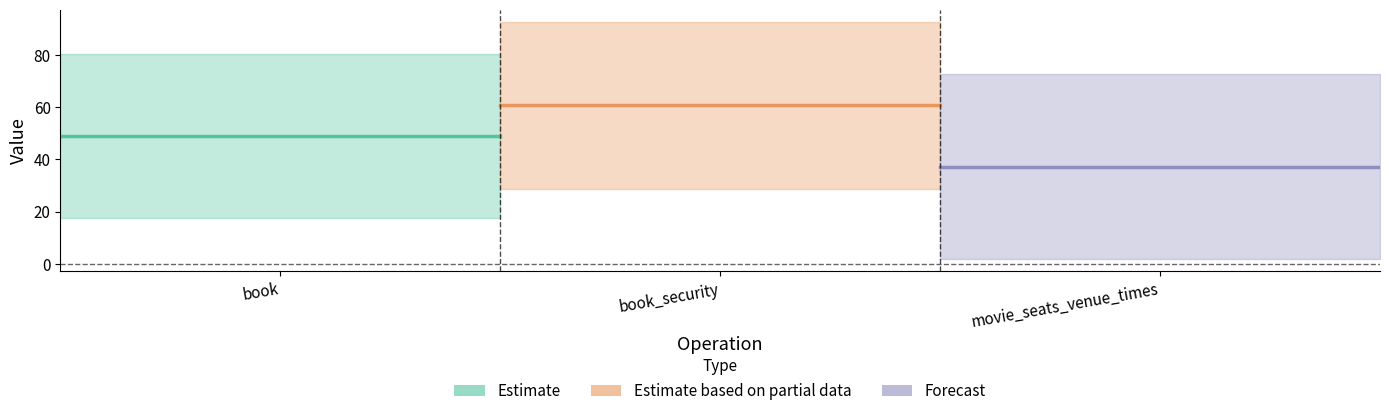

How many lines are shown in the chart?

3